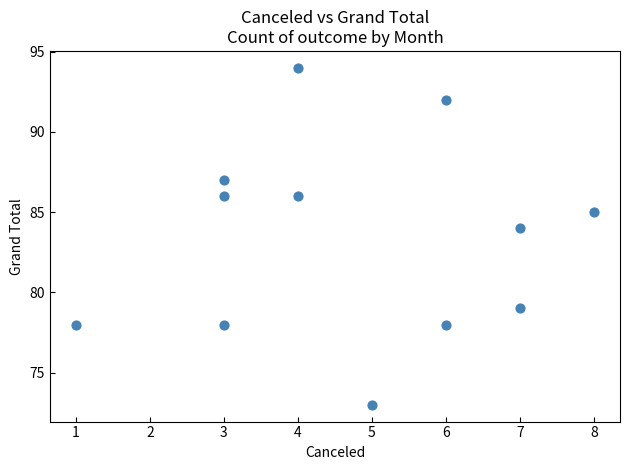

What Y value in the scatter plot is closest to 83?

84